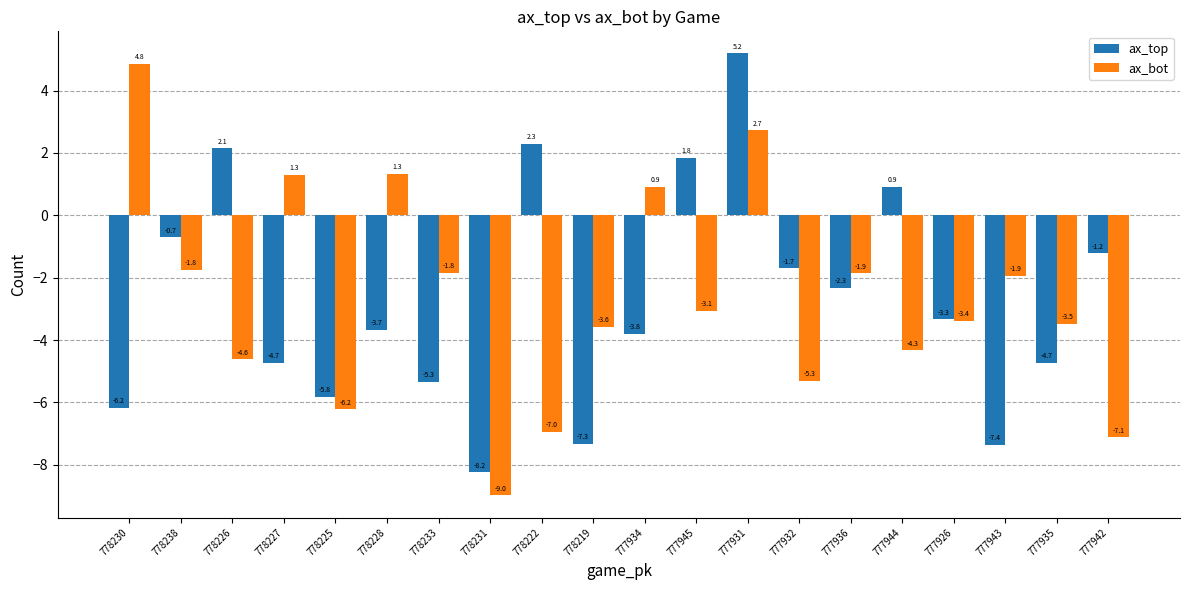

Which series has the largest range (max minus min)?

ax_bot